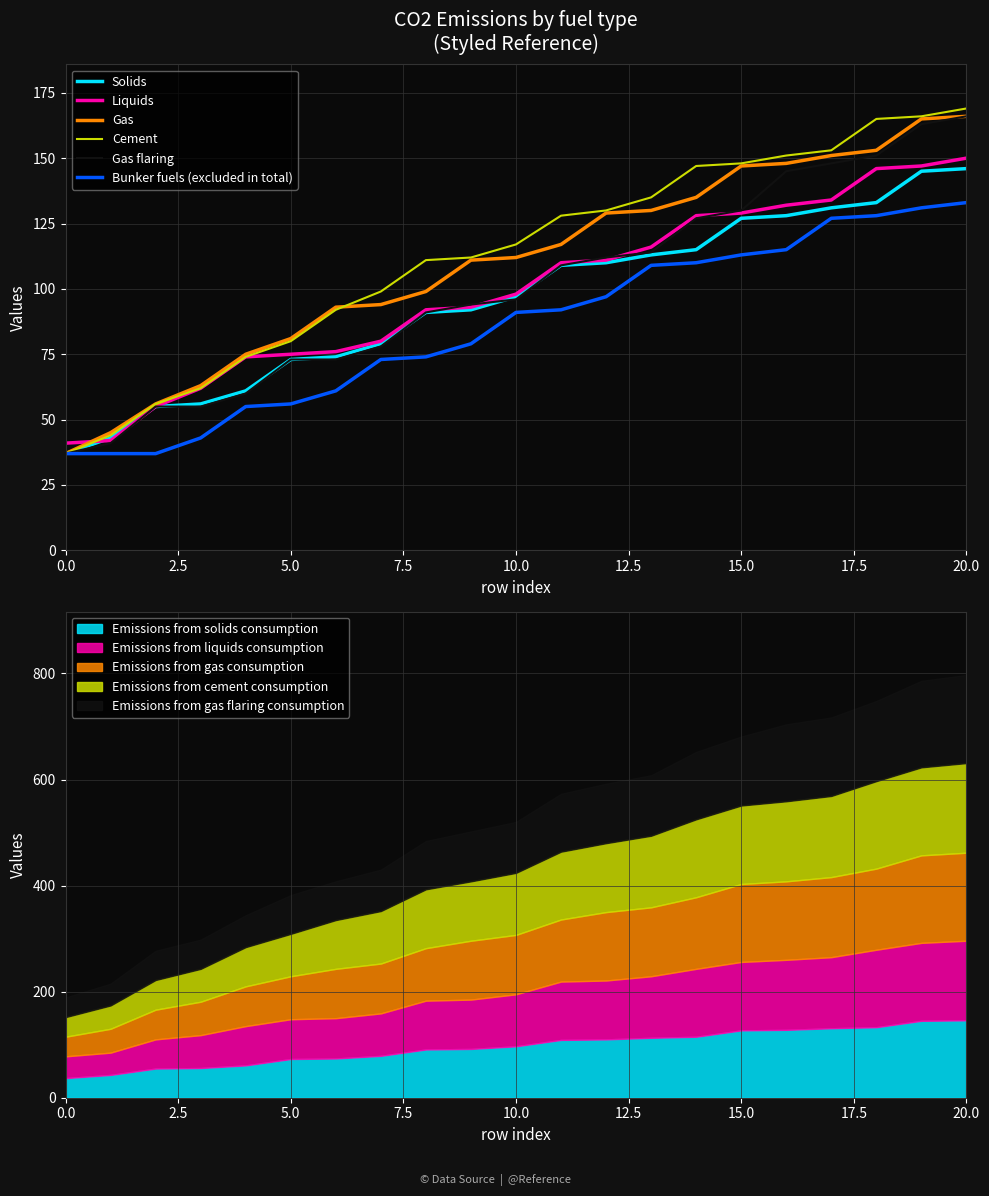

Between 14 and 16, which series saw the biggest shift?

Gas flaring